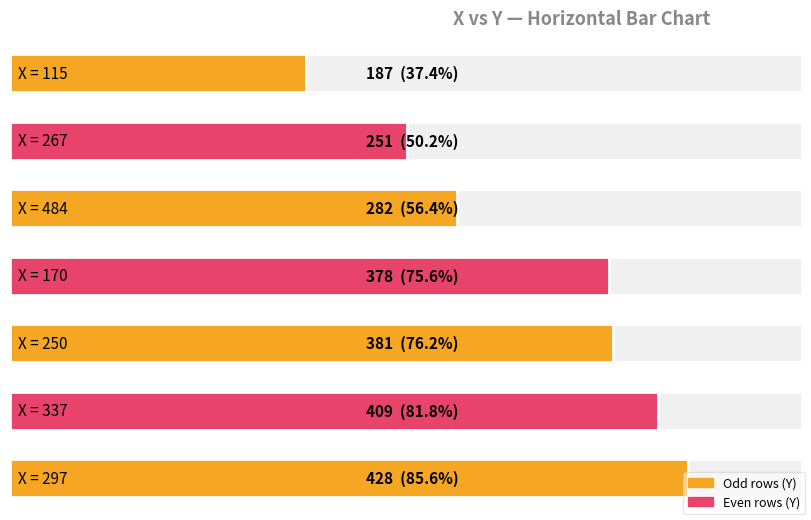

What is the minimum value shown in the chart?

187